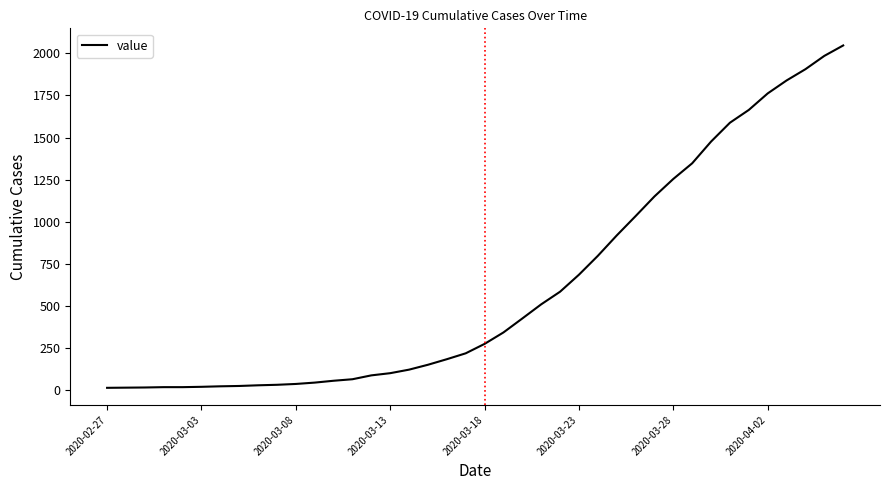

Count the number of data series in this chart.

1